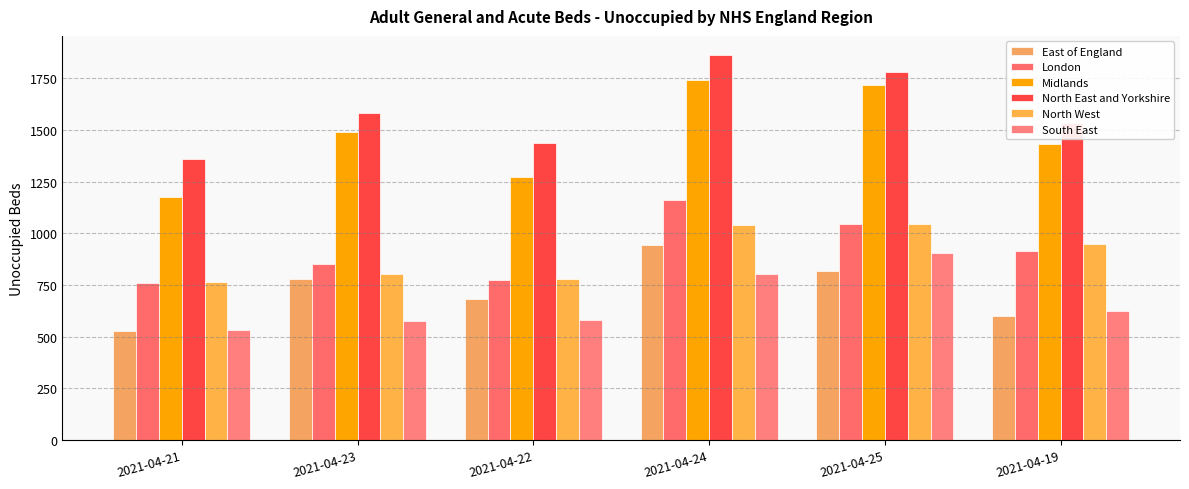

Reading left to right, transcribe all the data shown in this chart.

East of England: 528	778	682	944	816	602
London: 759	852	772	1164	1045	917
Midlands: 1175	1492	1273	1742	1717	1433
North East and Yorkshire: 1359	1582	1440	1863	1781	1533
North West: 764	803	779	1040	1044	949
South East: 530	578	580	804	906	626